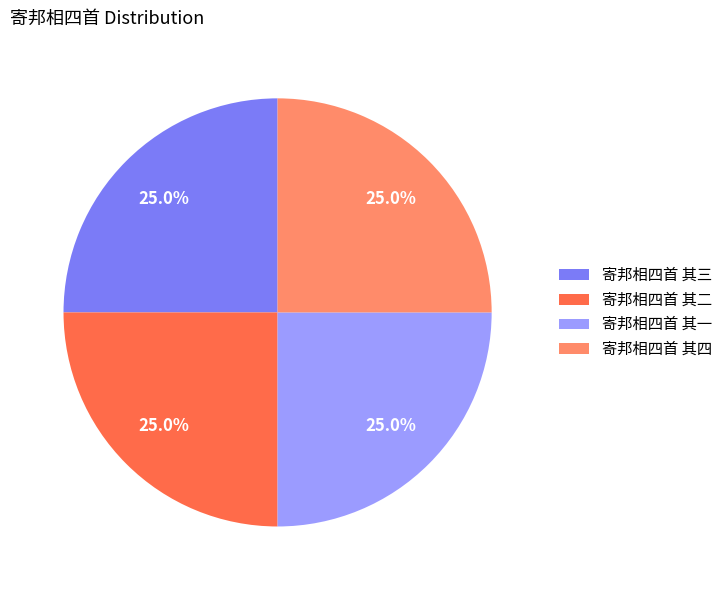

How many slices are in this pie chart?

4